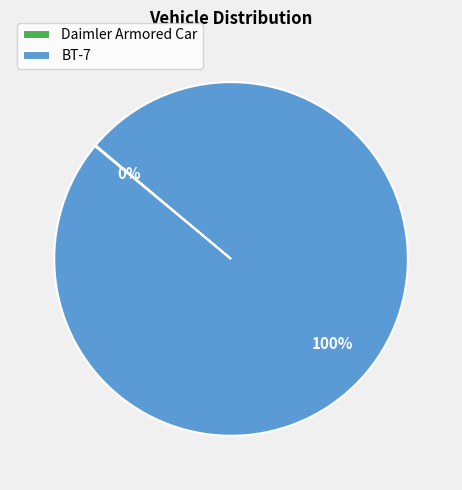

Is it true that BT-7 is 92% of the pie?

False